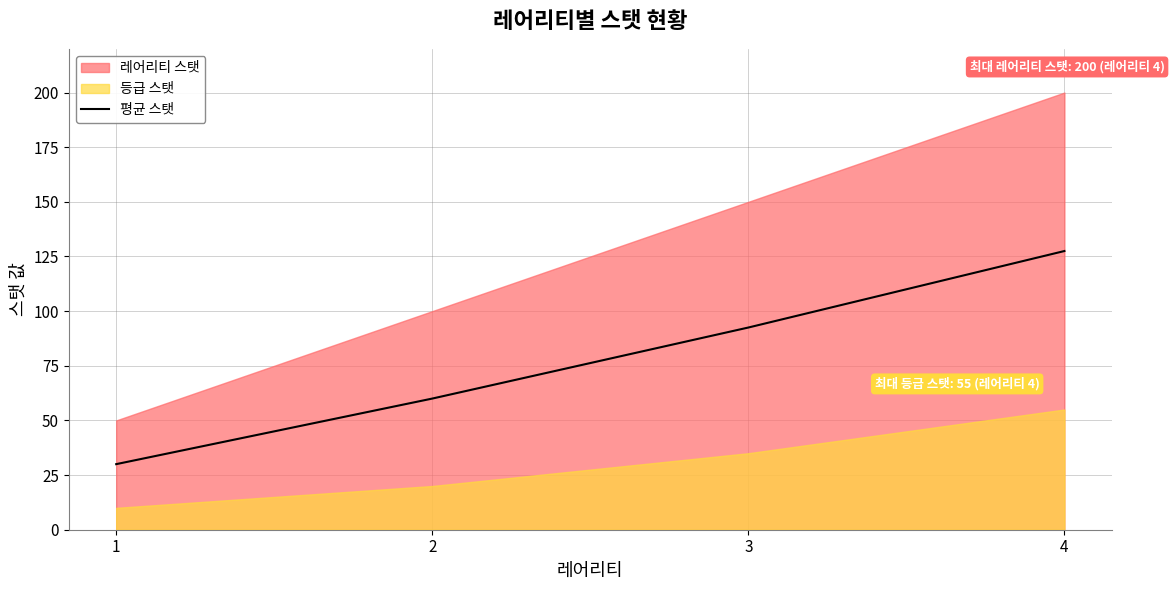

What is the lowest value of the 평균 스탯 series?

30.0